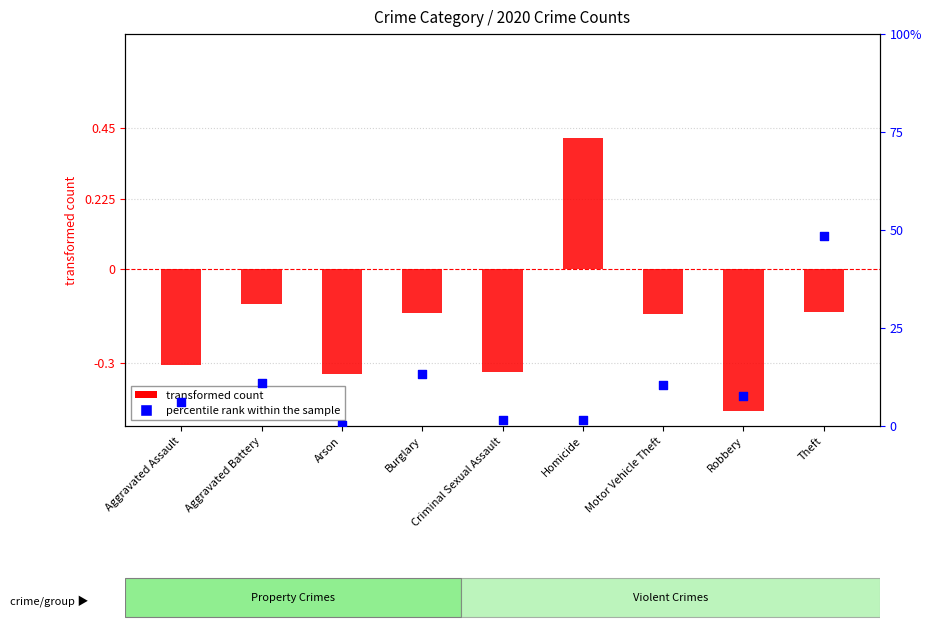

Which series has the largest Y range (max minus min)?

percentile rank within the sample